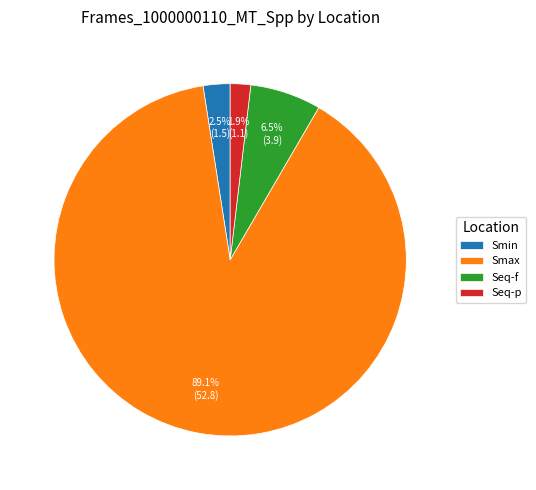

The Smax slice represents 89% of the pie. True or false?

True